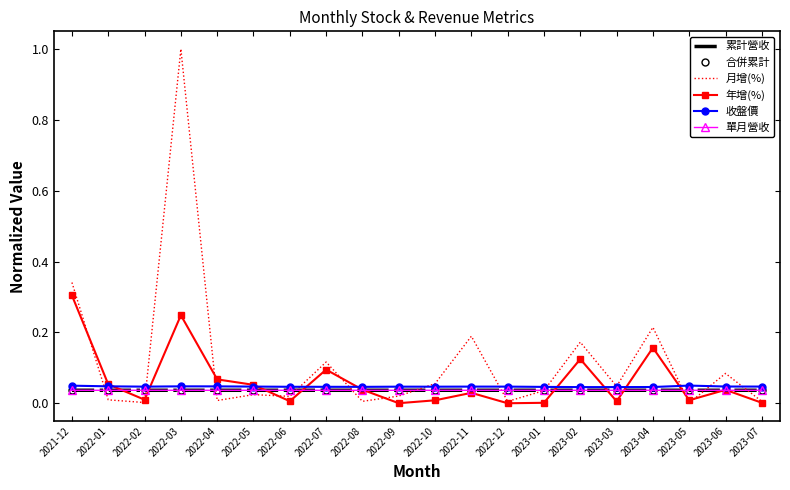

What is the label of the 15th point from the right?

2022-05